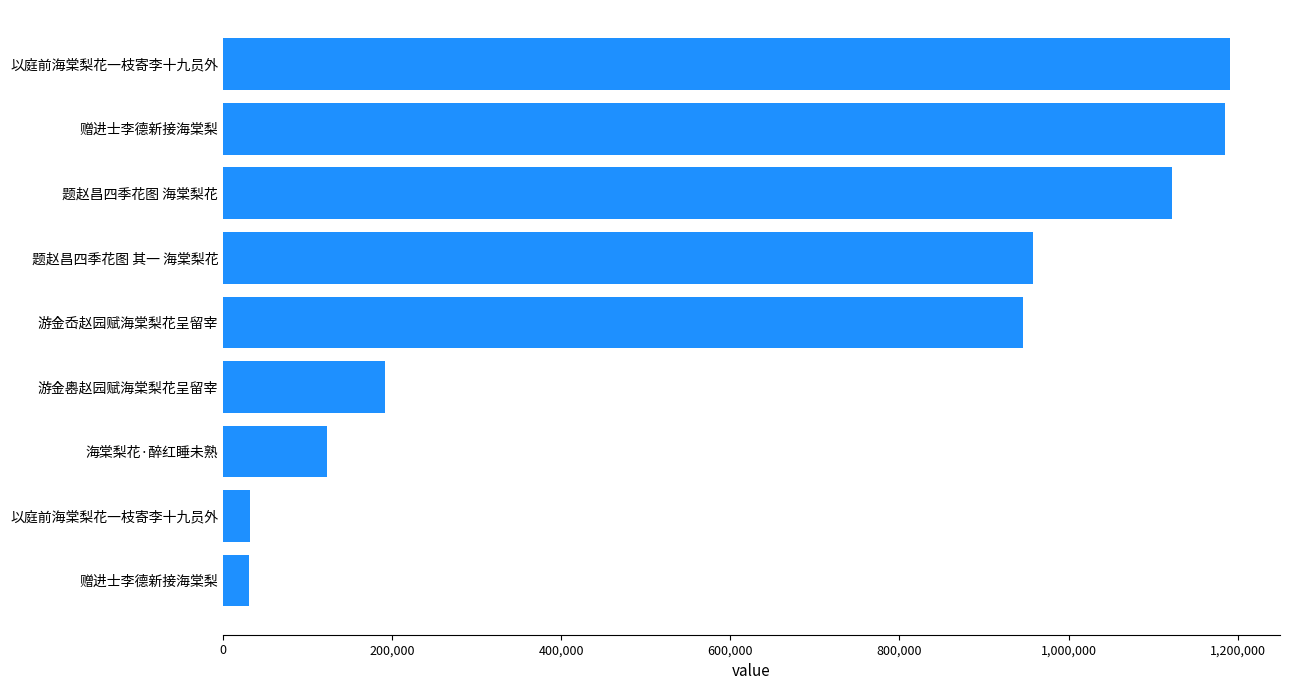

How many bars are there in total?

9